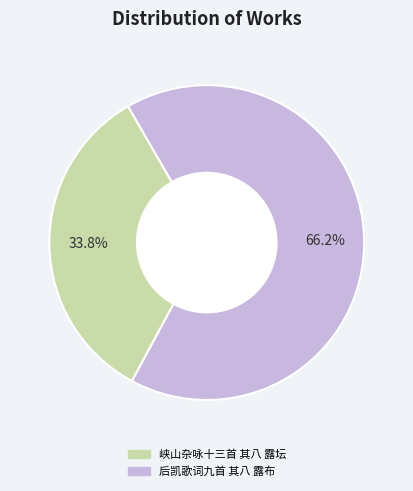

How many segments does this pie chart have?

2